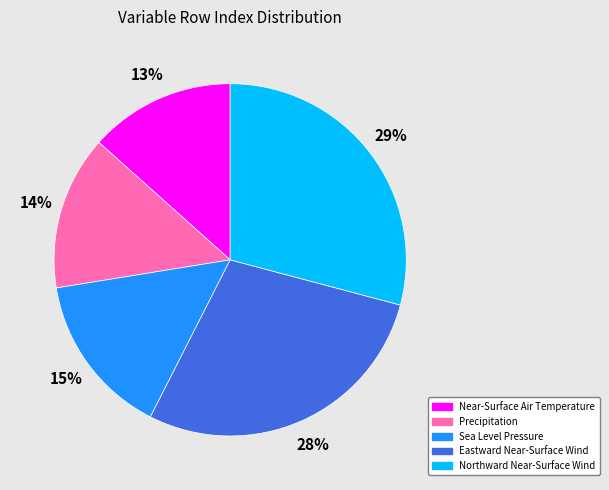

What is the largest slice in the pie chart?

Northward Near-Surface Wind